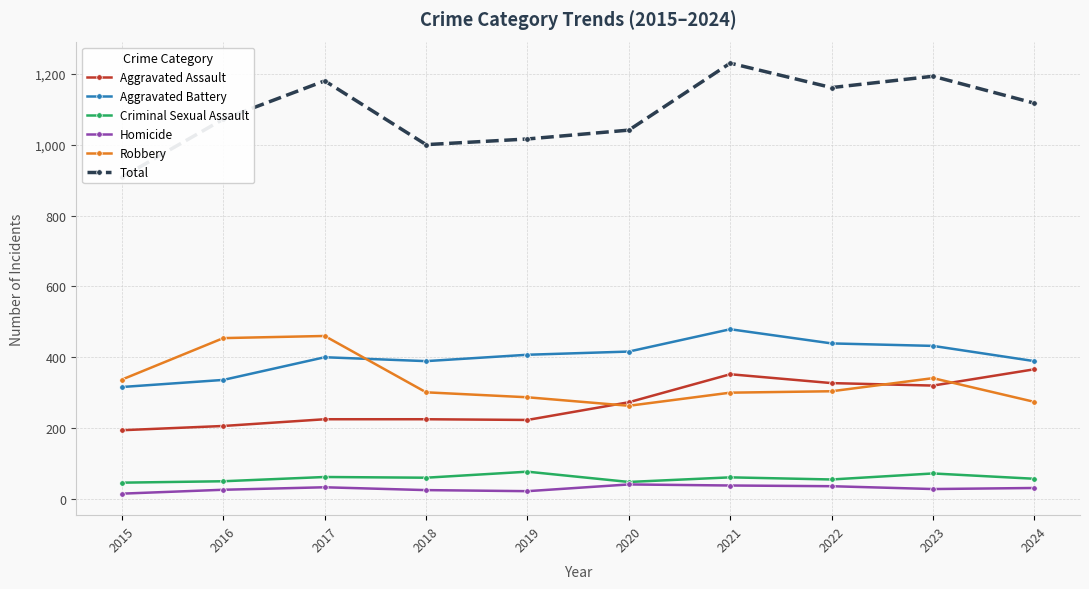

Is the value of Total at 2023 greater than the value of Criminal Sexual Assault at 2017?

Yes